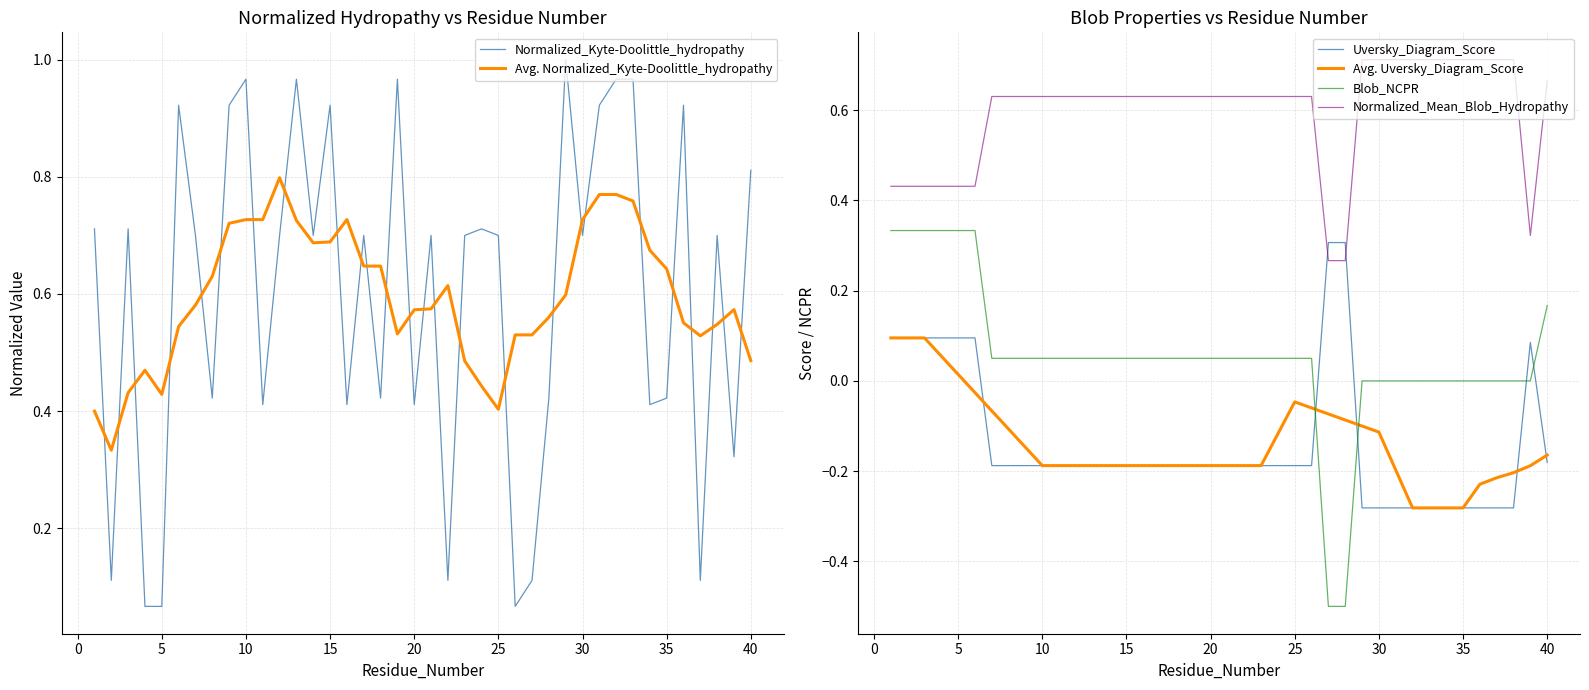

Rank the series by their maximum value, from lowest to highest.

Avg. Uversky_Diagram_Score, Uversky_Diagram_Score, Blob_NCPR, Normalized_Mean_Blob_Hydropathy, Avg. Normalized_Kyte-Doolittle_hydropathy, Normalized_Kyte-Doolittle_hydropathy